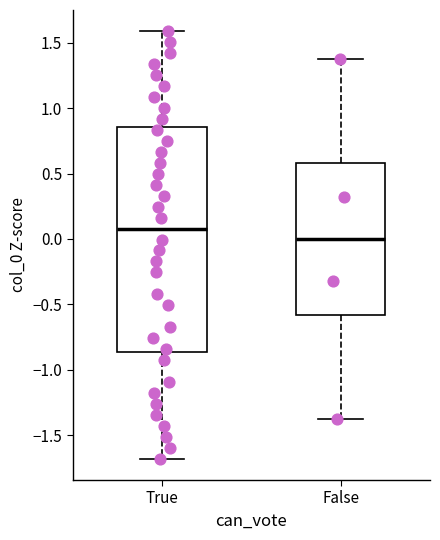

Reading left to right, read every box against the y-axis: the position of its median line, the range the box covers, and the ends of its whiskers. The values are not printed on the chart, so give them approximately, as read against the axis.

True: median 0.10, box -0.85 to 0.85, whiskers -1.70 to 1.60
False: median 0.00, box -0.60 to 0.60, whiskers -1.40 to 1.40